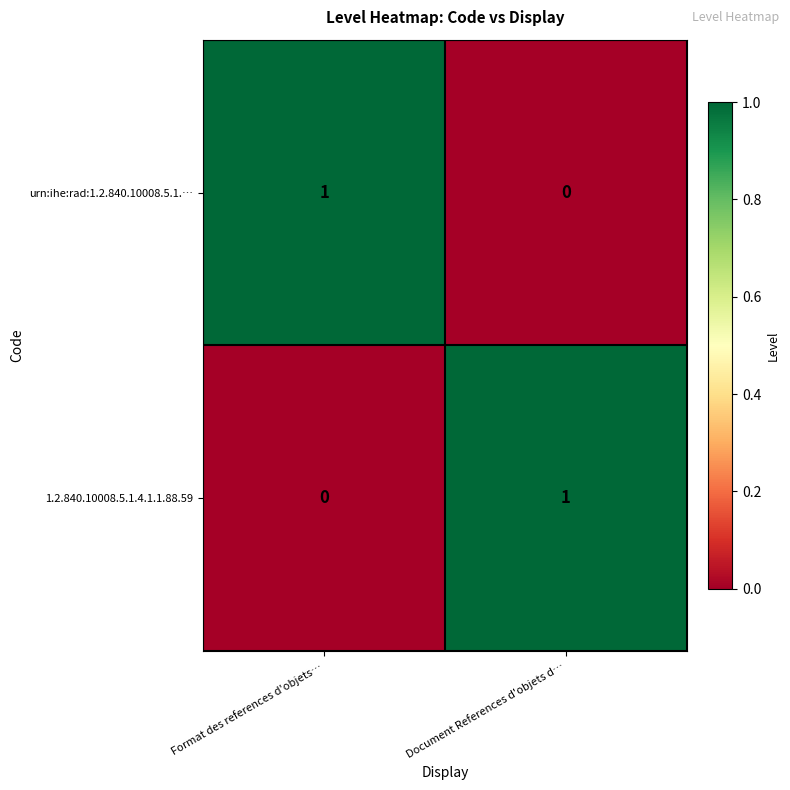

Is it true that urn:ihe:rad:1.2.840.10008.5.1.… equals 0 at Document References d'objets d…?

True